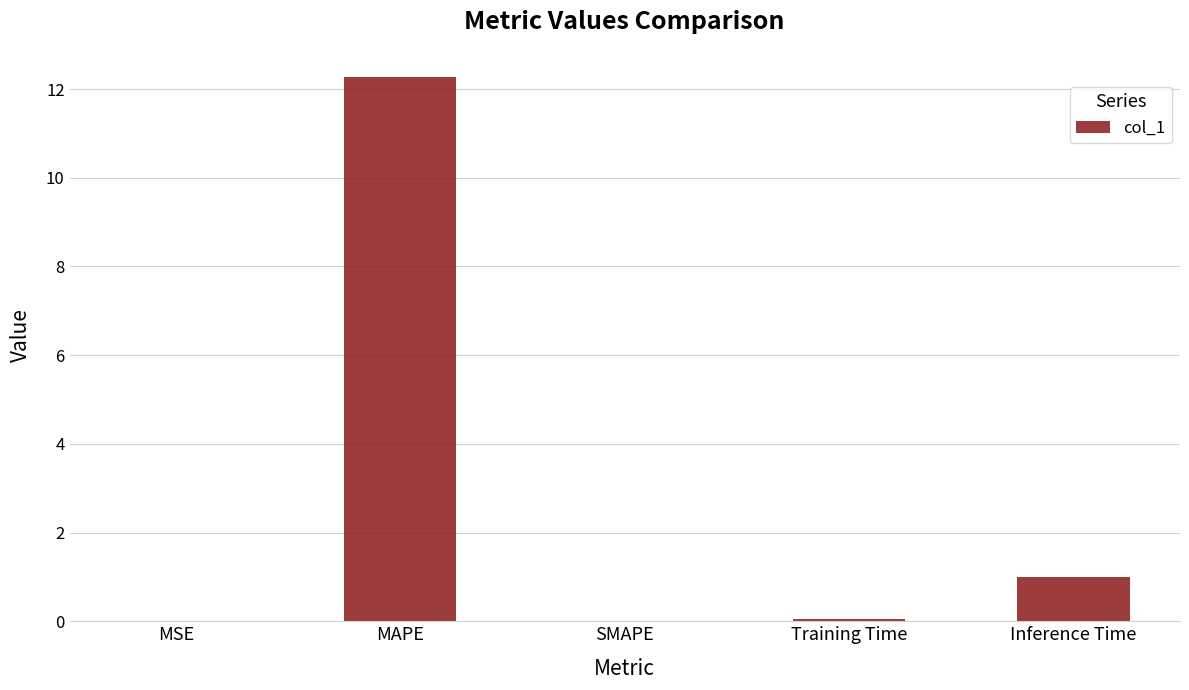

The chart shows a value of -4.5 at SMAPE. True or false?

False